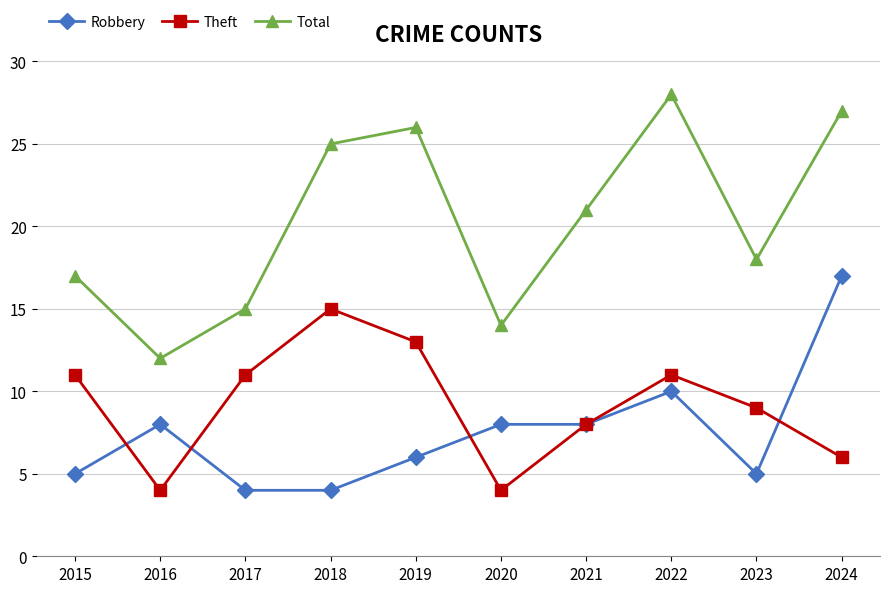

What is the difference between the highest and lowest values at 2018?

21